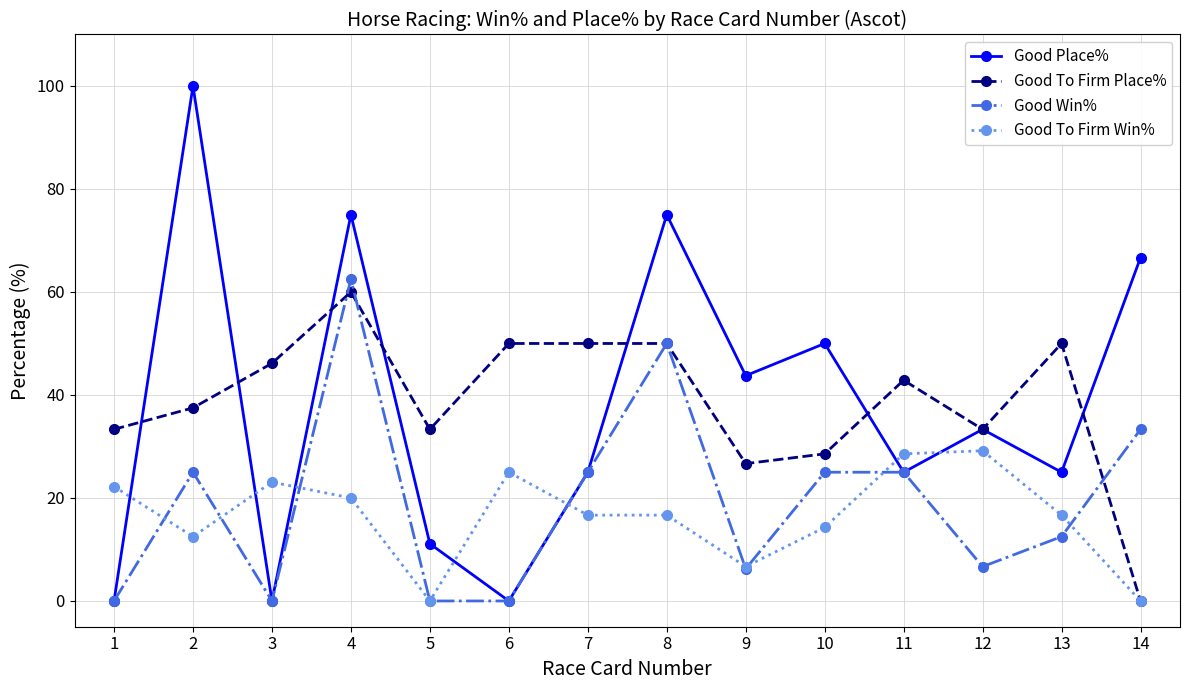

Does the chart display data point markers on the line(s)?

Yes